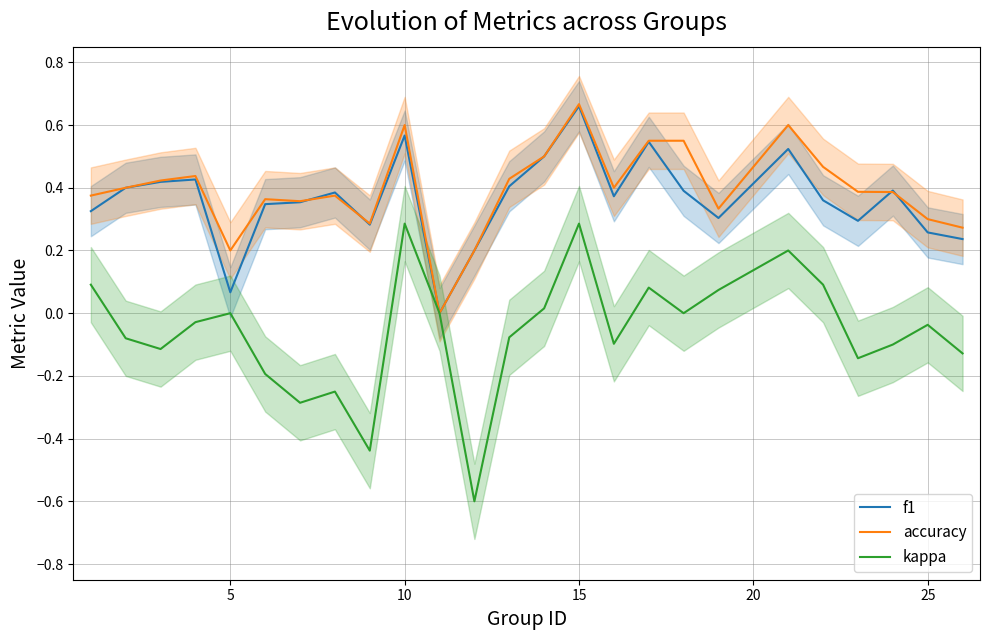

The kappa series shows -0.1 at 25. True or false?

False